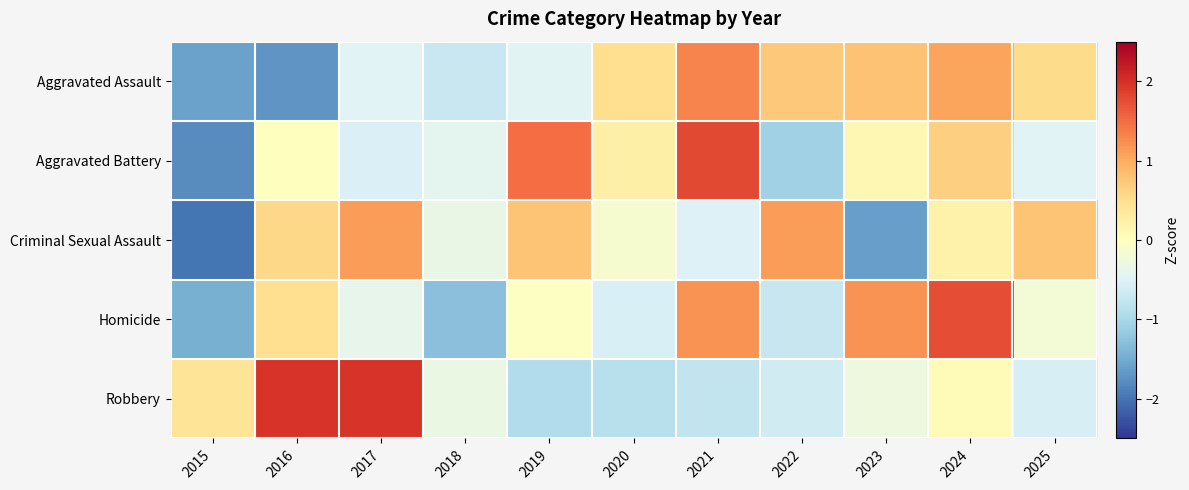

At which category is the sum across all series the highest?

2024